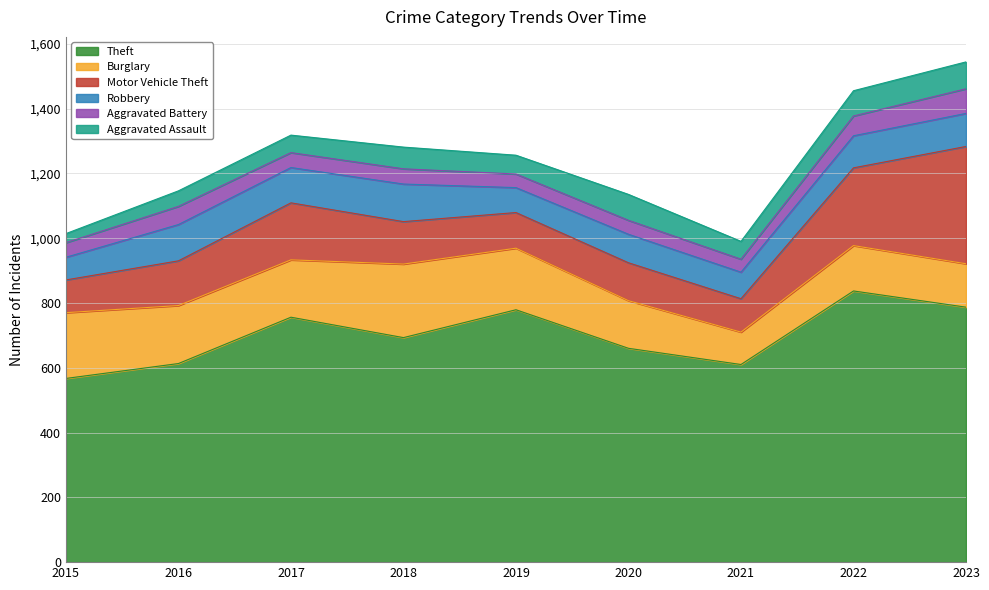

How many values in the Robbery series exceed 99?

4